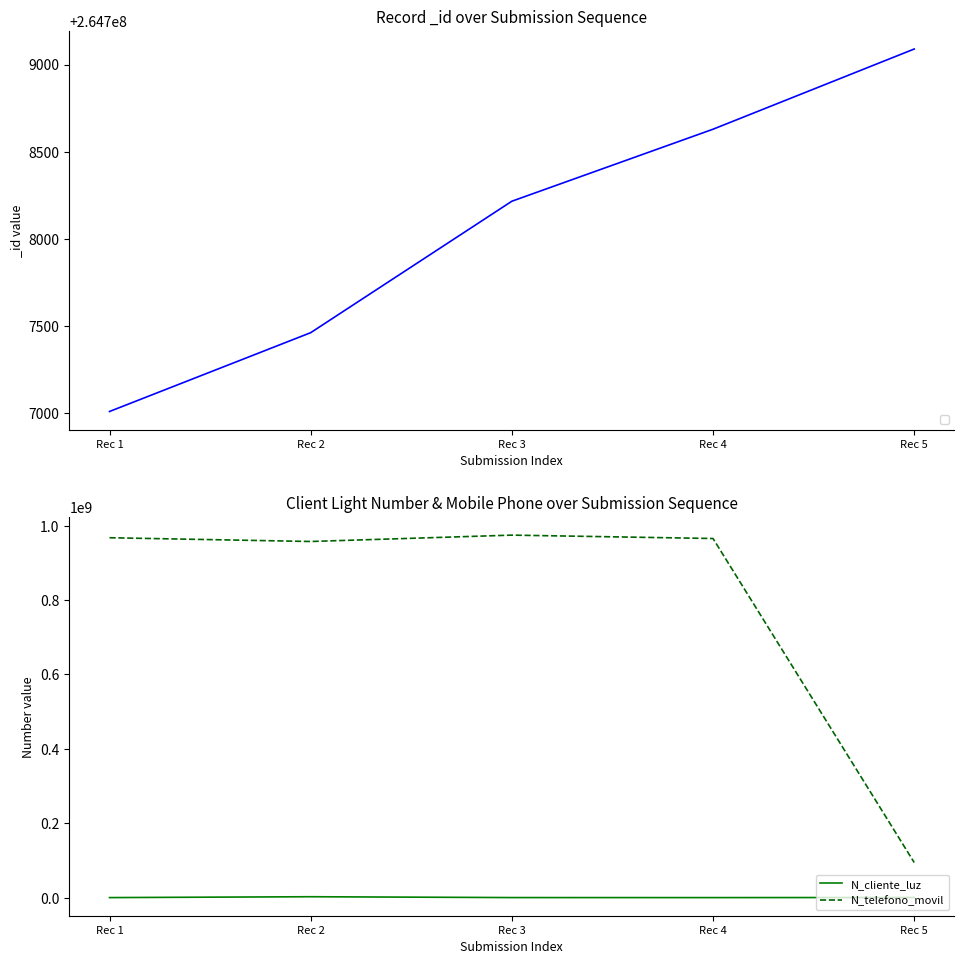

How many lines are shown in the chart?

2